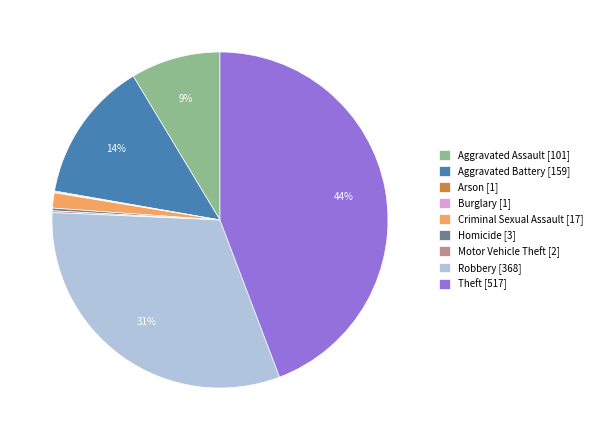

To the nearest percent, what is the difference between the largest and smallest slice percentages?

44%